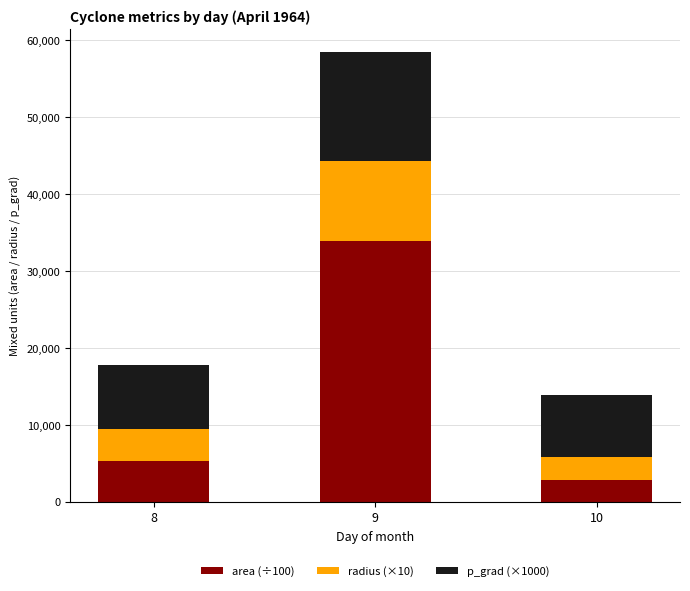

Is it true that area (÷100) equals 2800.0 at 10?

True